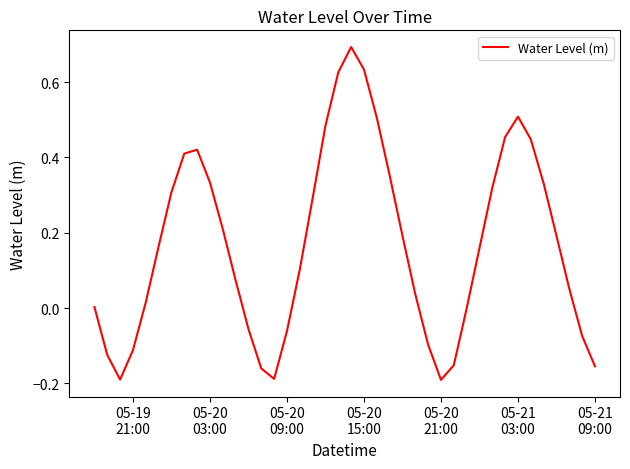

What is the difference between the maximum and minimum values?

0.9